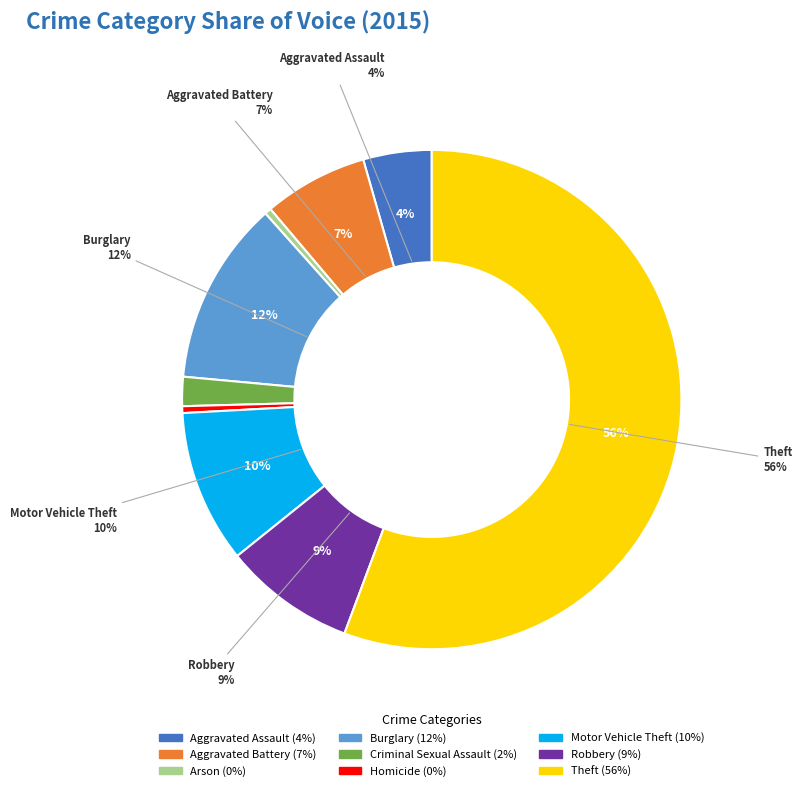

How many segments does this pie chart have?

9